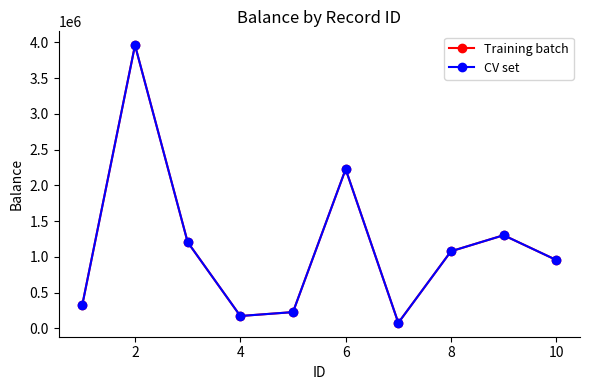

Is this an area chart (filled region under the line)?

No